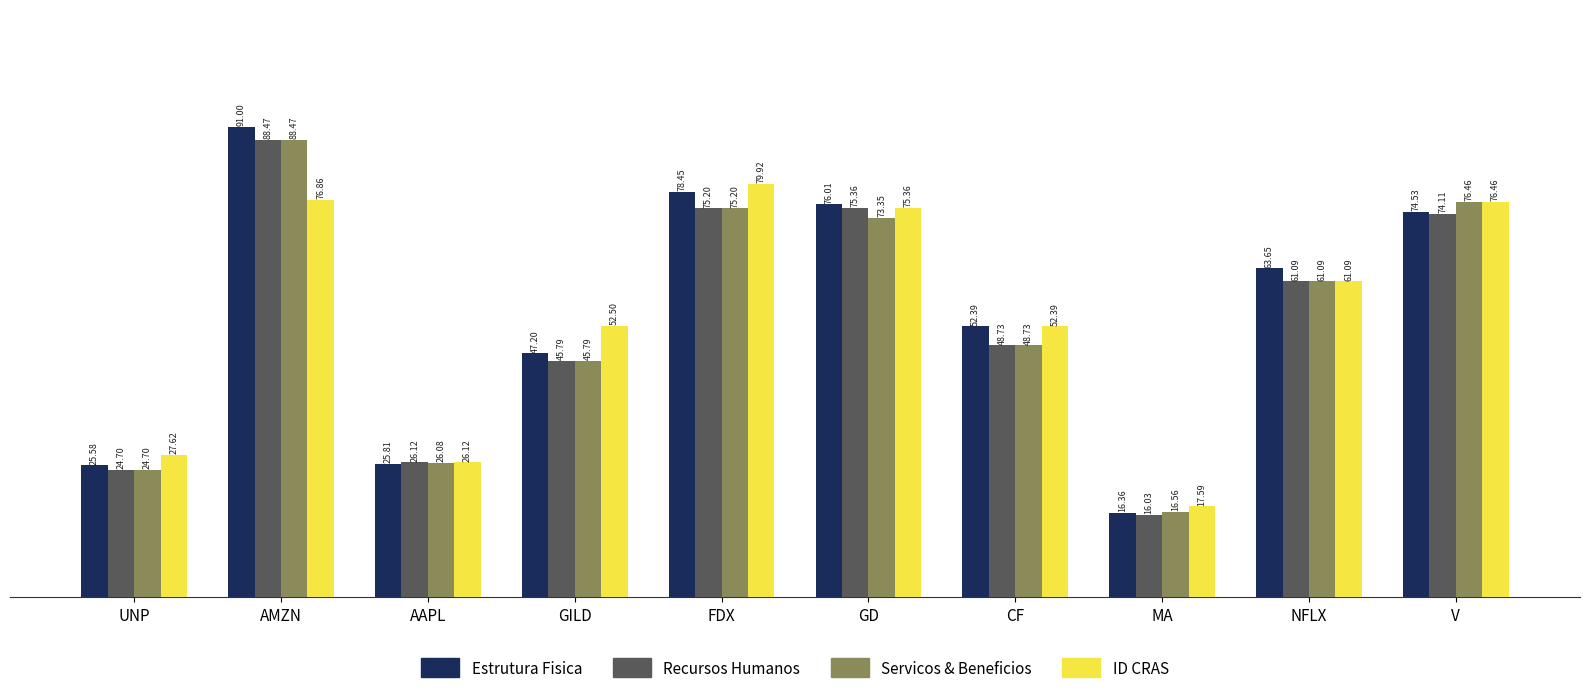

What position from the left is GD?

6